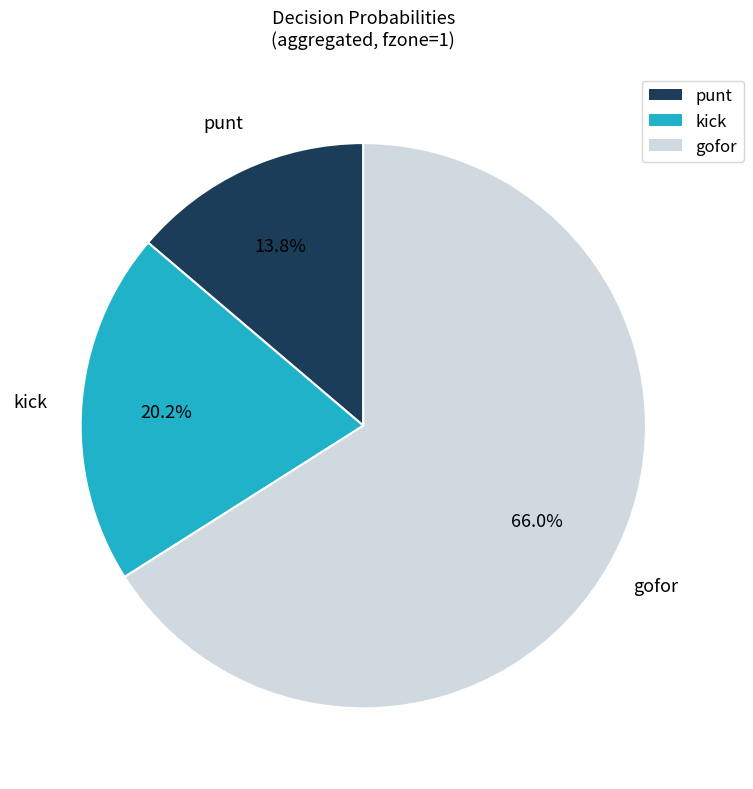

Is there any slice that represents more than half of the pie?

Yes